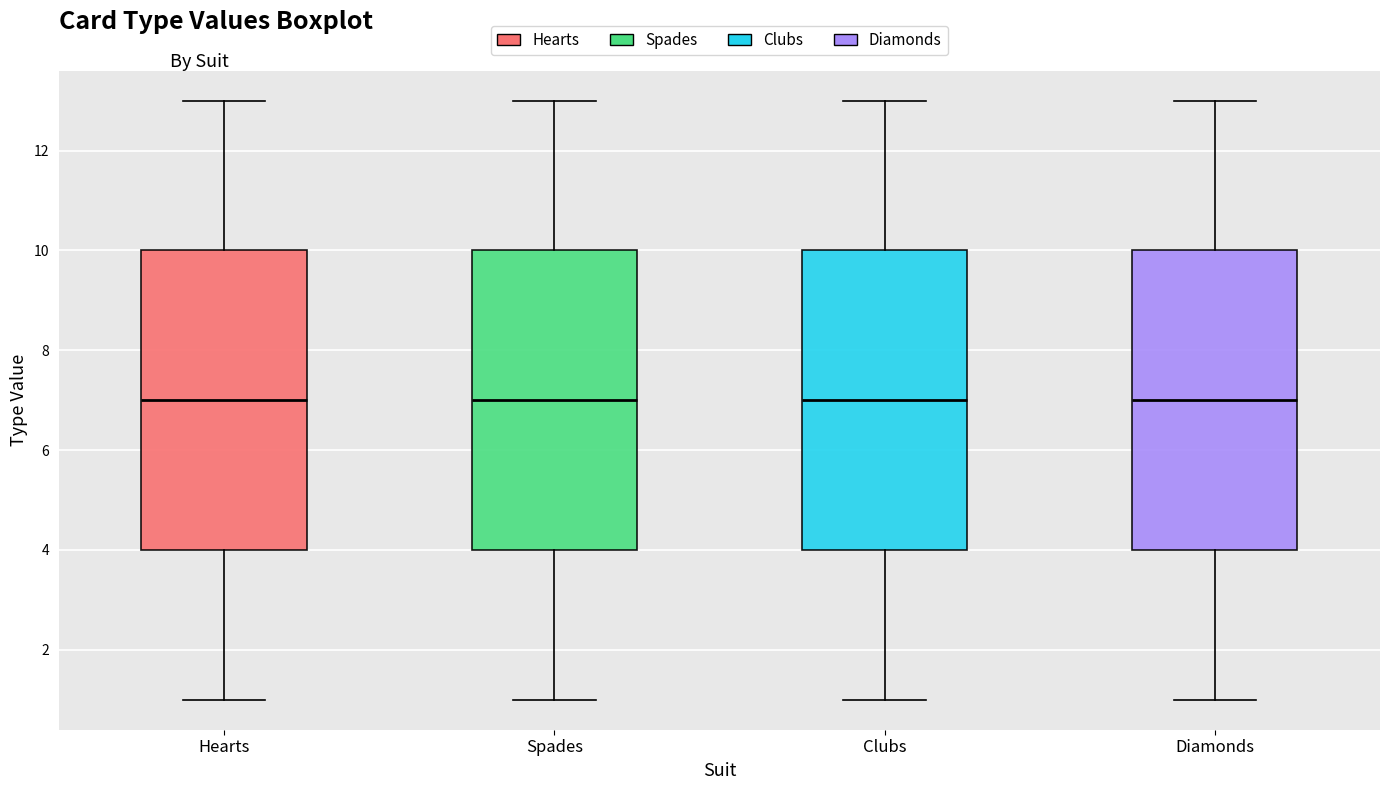

Reading left to right, read every box against the y-axis: the position of its median line, the range the box covers, and the ends of its whiskers. The values are not printed on the chart, so give them approximately, as read against the axis.

Hearts: median 7, box 4 to 10, whiskers 1 to 13
Spades: median 7, box 4 to 10, whiskers 1 to 13
Clubs: median 7, box 4 to 10, whiskers 1 to 13
Diamonds: median 7, box 4 to 10, whiskers 1 to 13